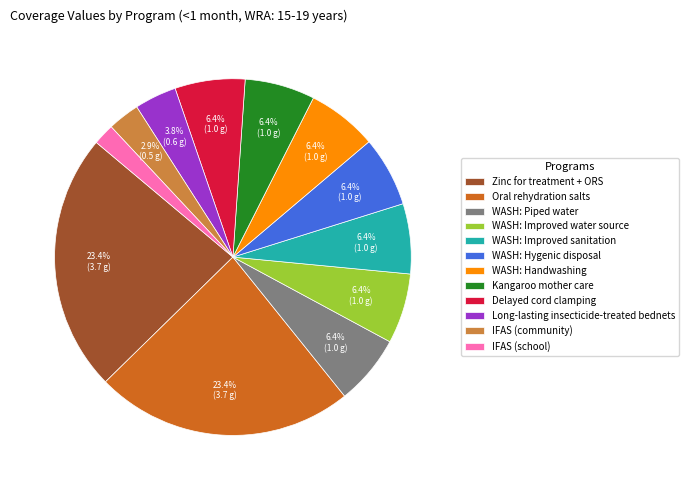

How many slices are in this pie chart?

12